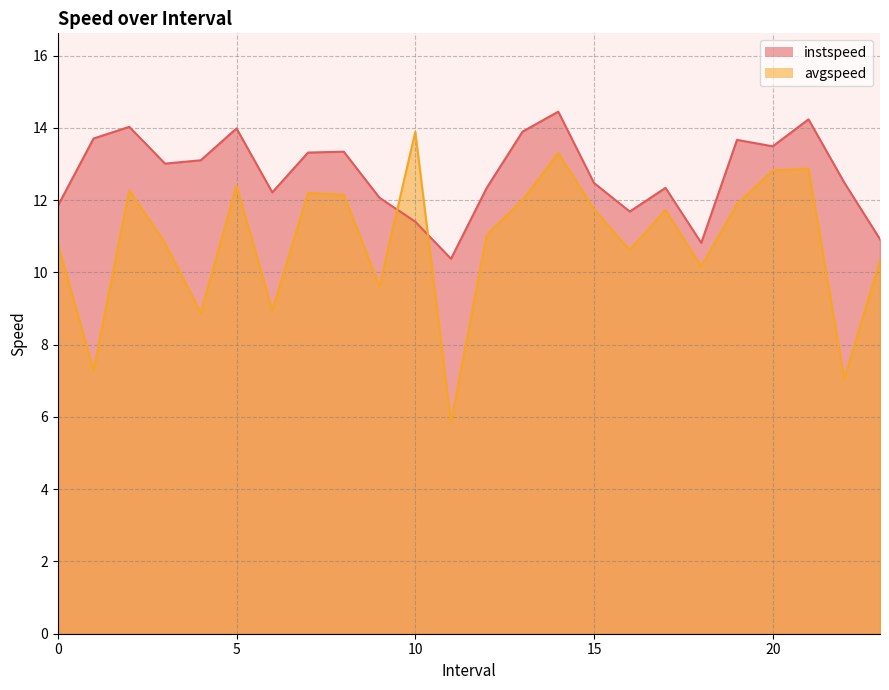

Does the chart display data point markers on the line(s)?

No